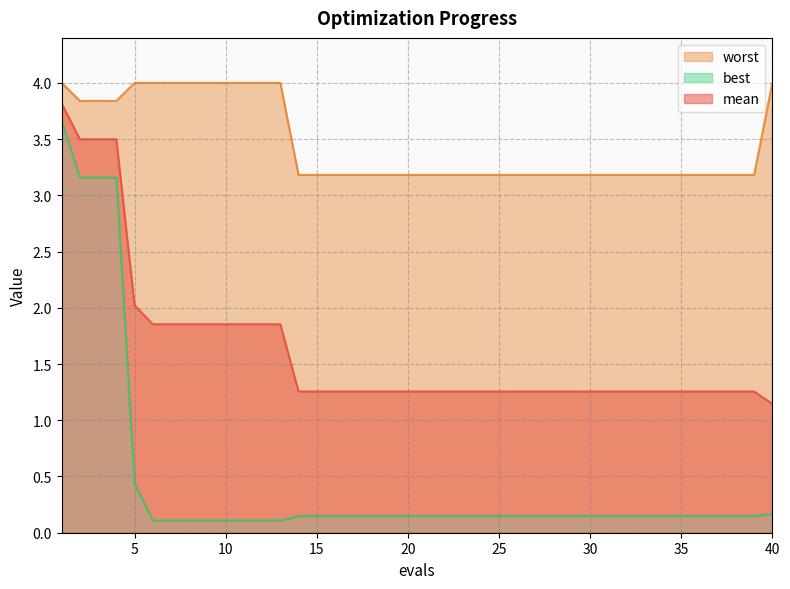

What is the total value across all series at 16?

4.6